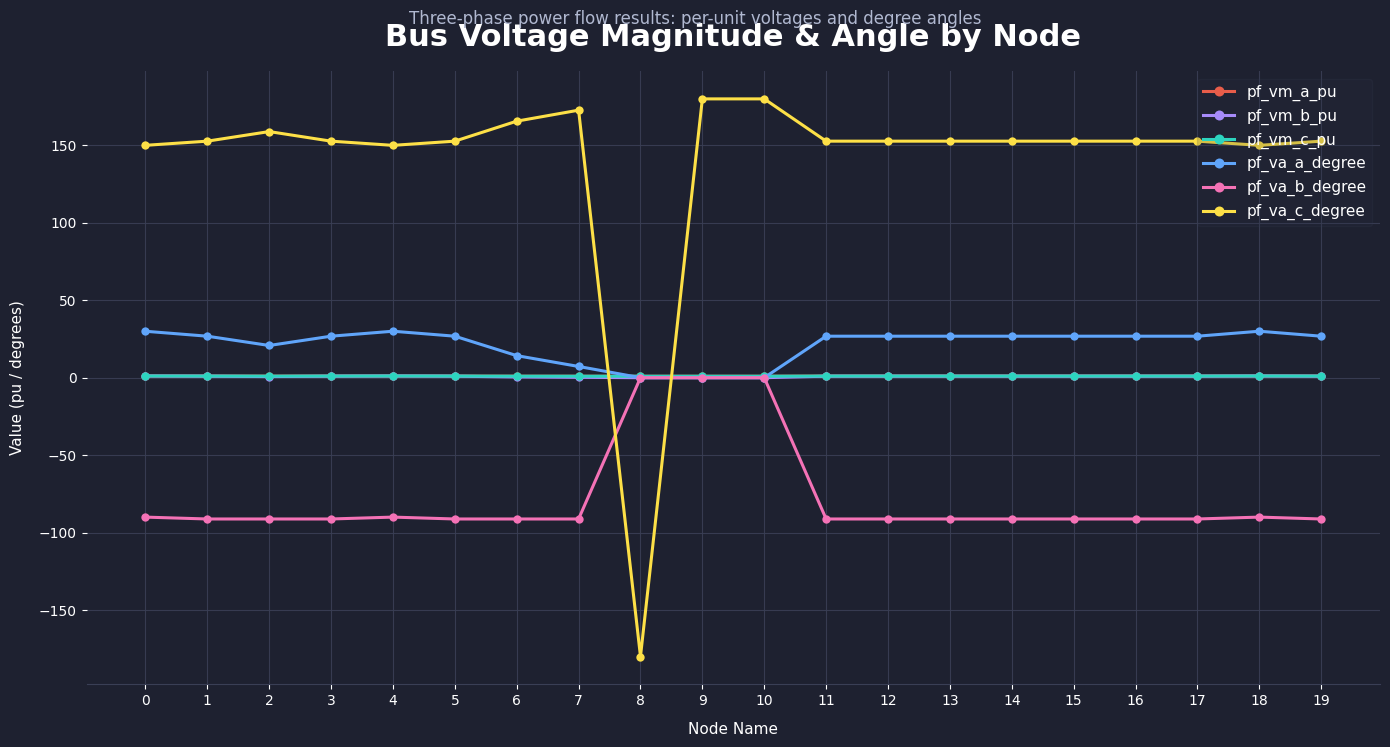

At how many categories does at least one series exceed 143?

19